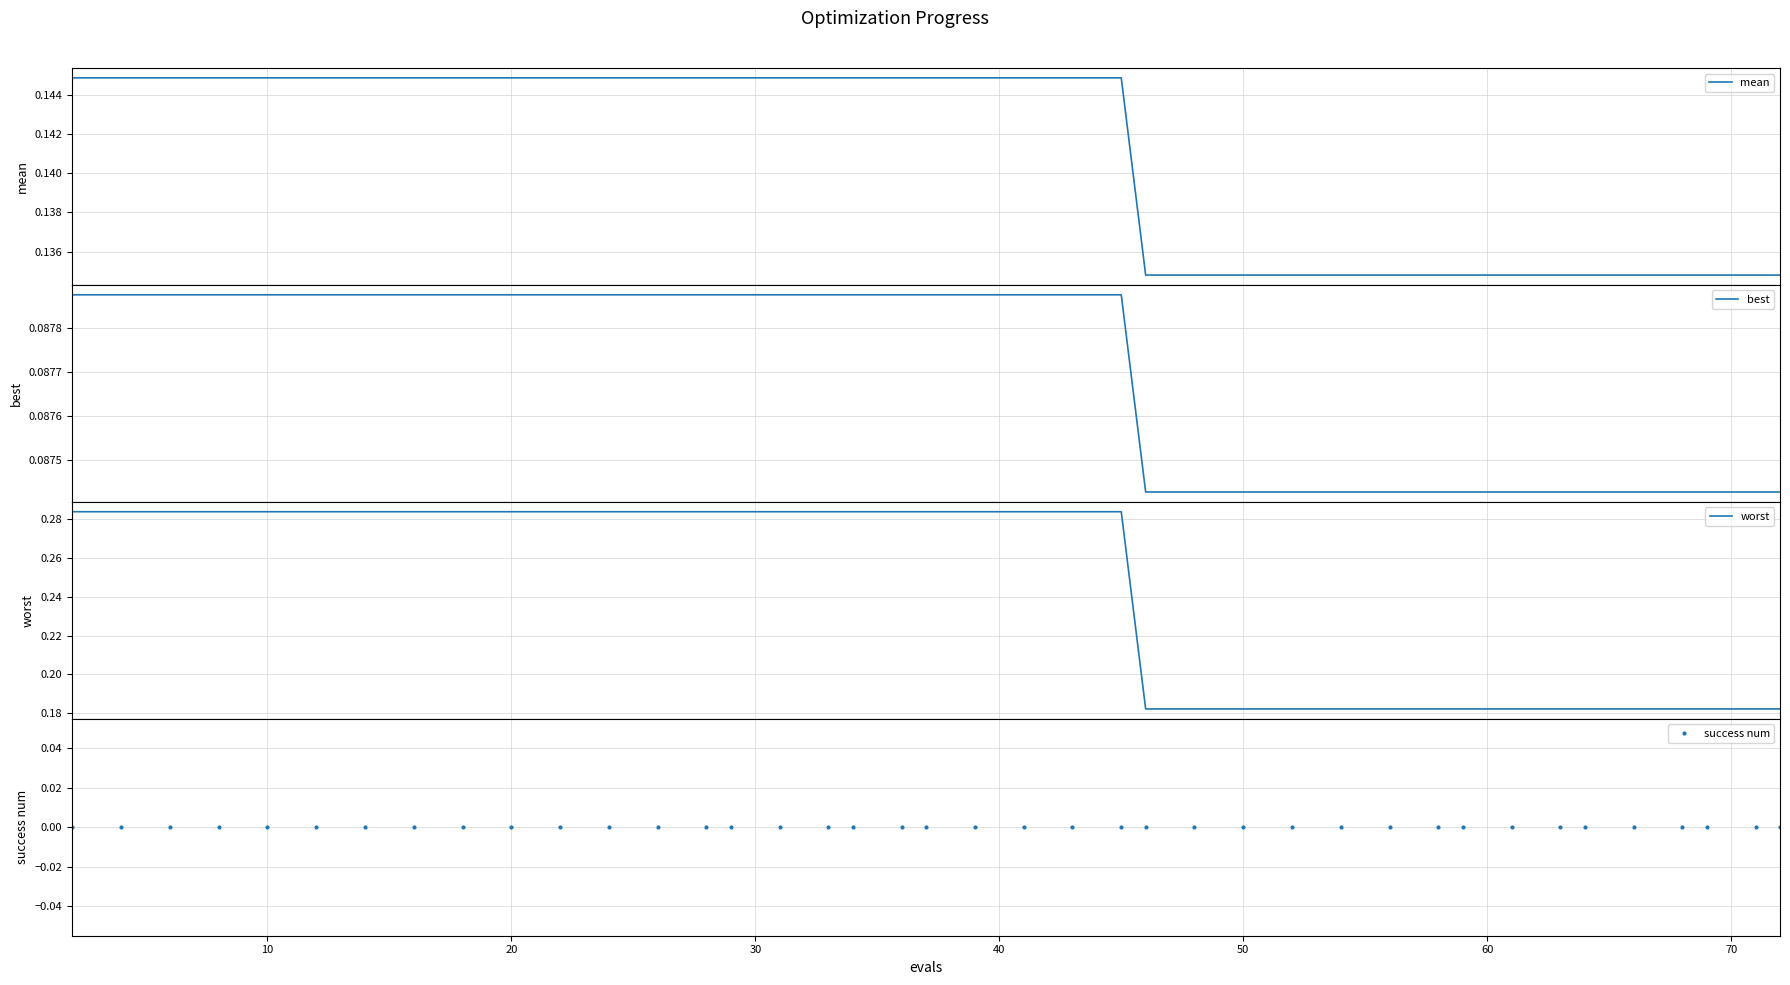

Does the chart display data point markers on the line(s)?

No